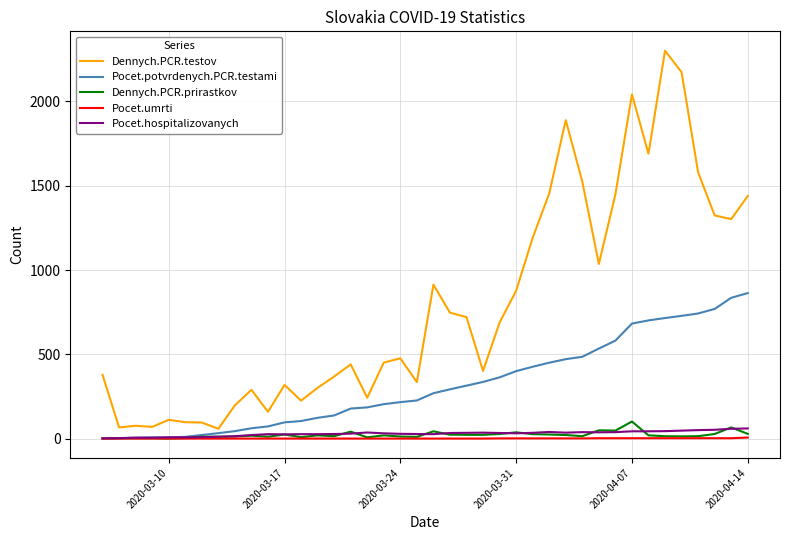

What is the minimum value for Dennych.PCR.testov?

58